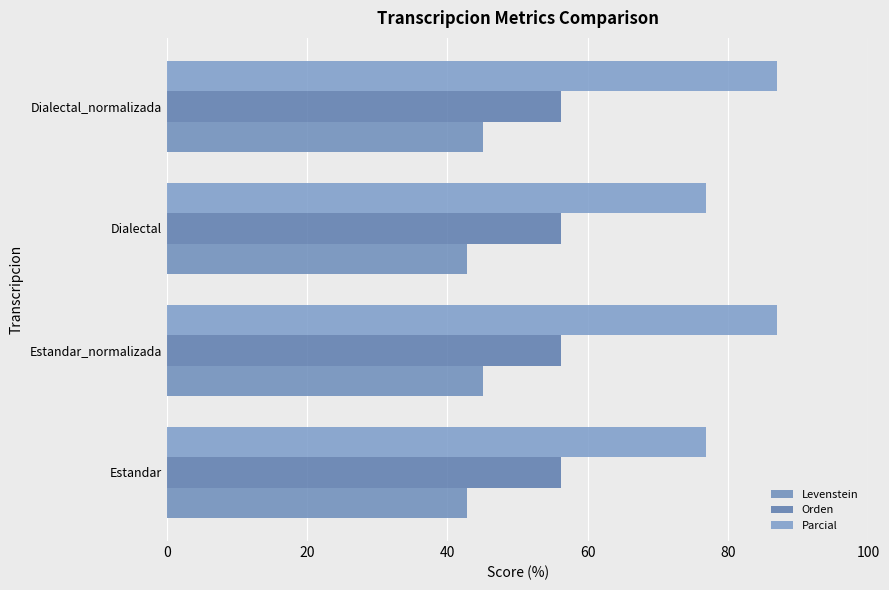

What is the difference between the maximum and minimum values in the Parcial series?

10.0